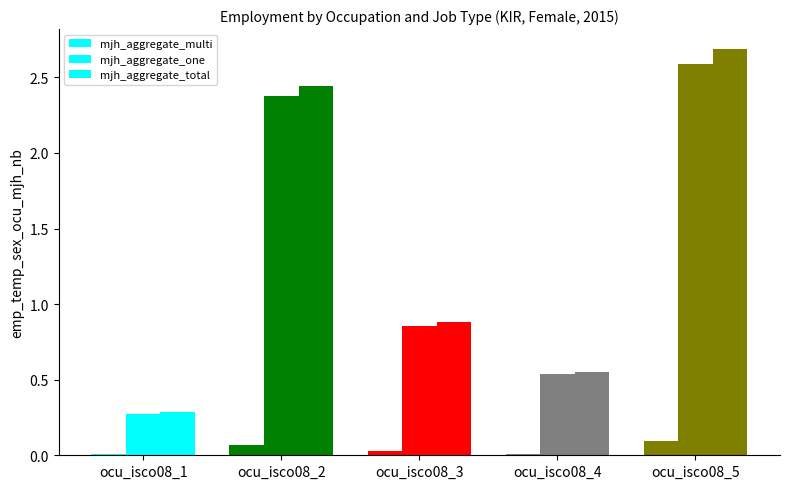

How many series are shown in this chart?

3